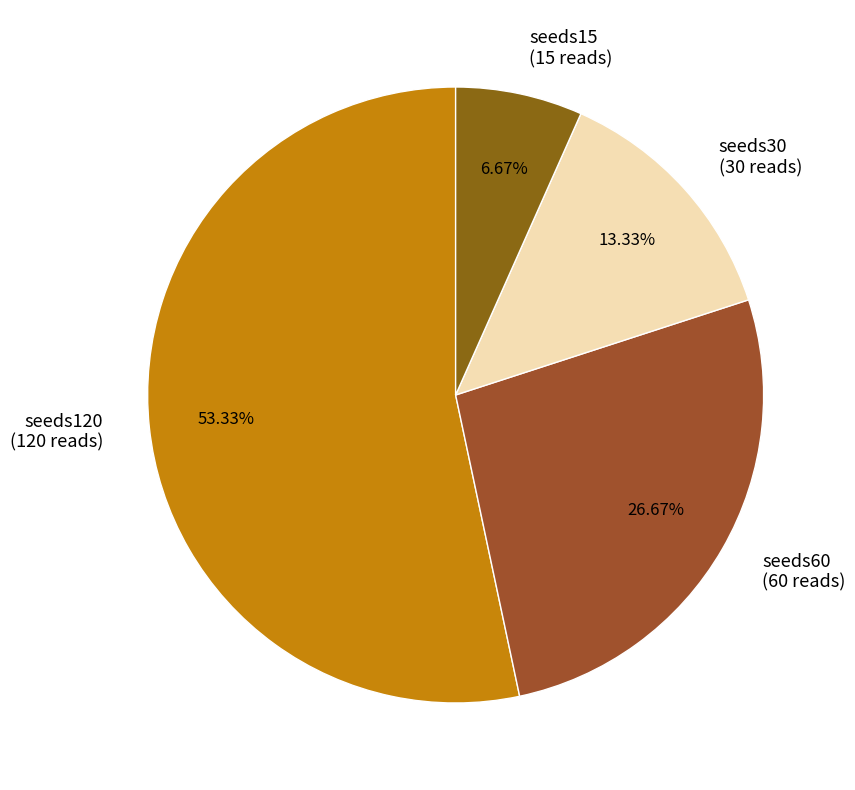

How many segments does this pie chart have?

4